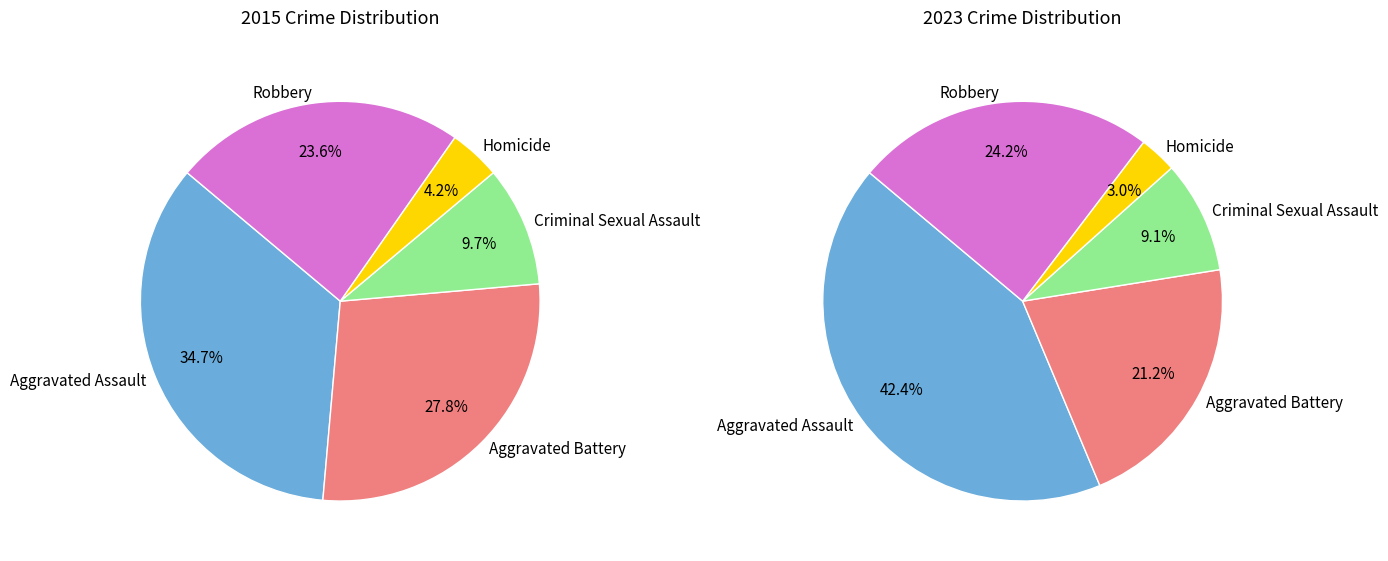

Which series changed the most between Aggravated Battery and Robbery?

values_2015